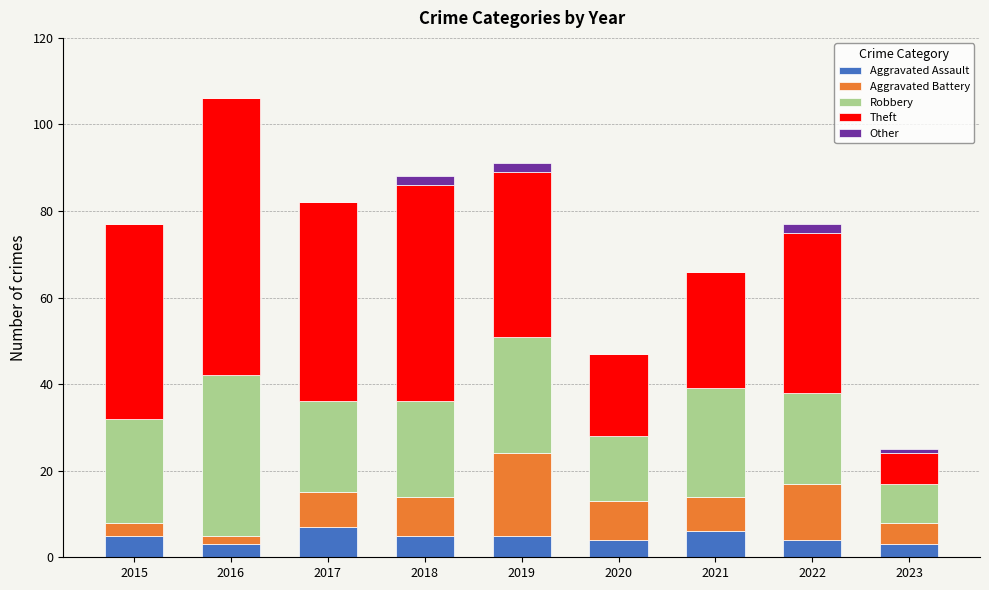

At which category is the sum across all series the highest?

2016